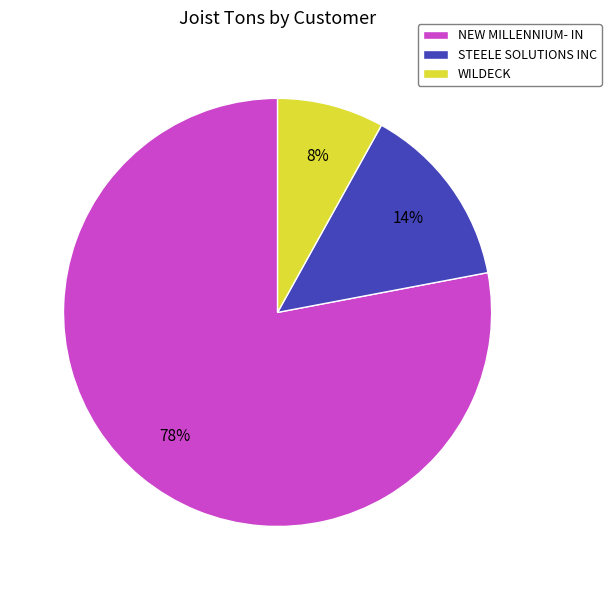

To the nearest percent, what is the average slice percentage?

33%